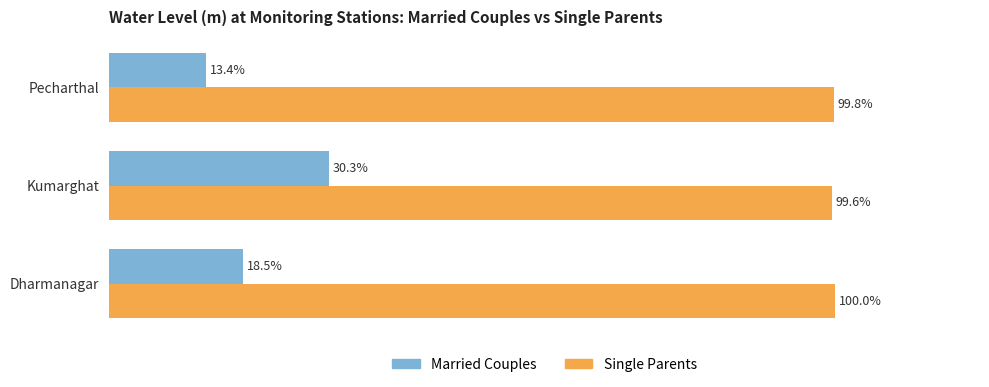

Rank the categories by Married Couples value from lowest to highest.

Pecharthal, Dharmanagar, Kumarghat